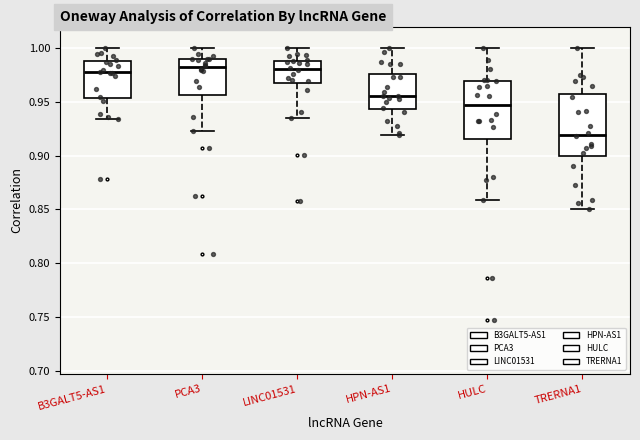

Where does the lower whisker of the box for HULC end on the y-axis? The values are not printed on the chart, so give them approximately, as read against the axis.

0.860